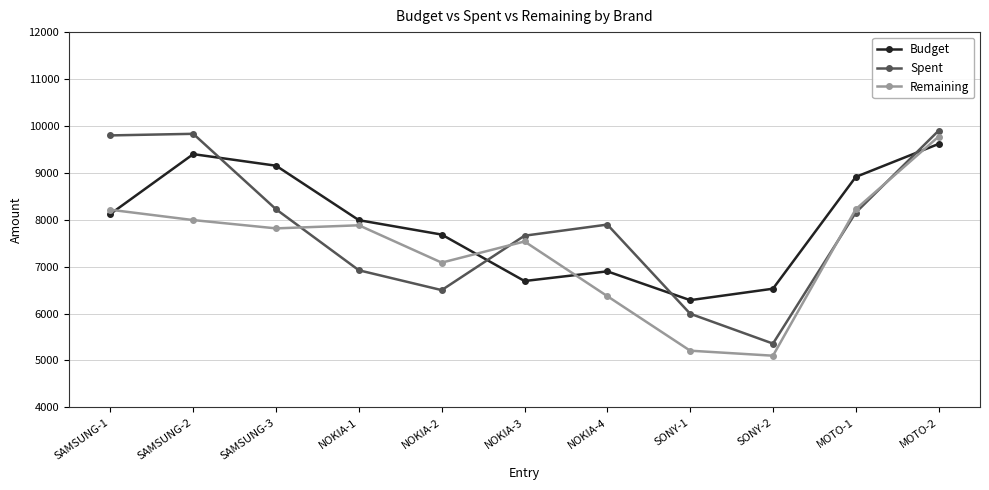

What is the approximate value of Remaining at SAMSUNG-3, to the nearest 50?

7800